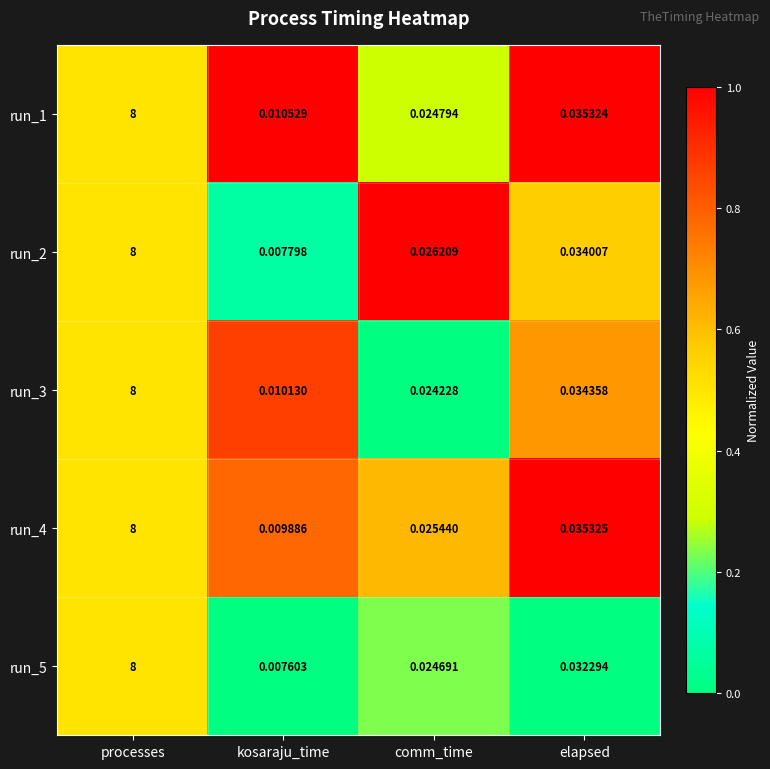

Rank the series at elapsed from lowest to highest value.

run_5, run_2, run_3, run_1, run_4